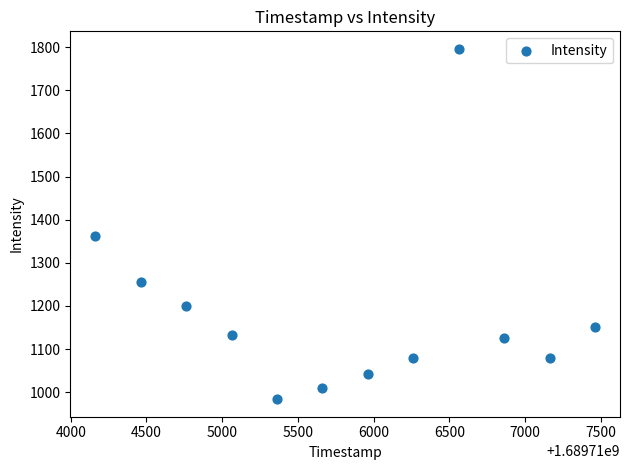

What is the range of X values (max minus min)?

3300.0